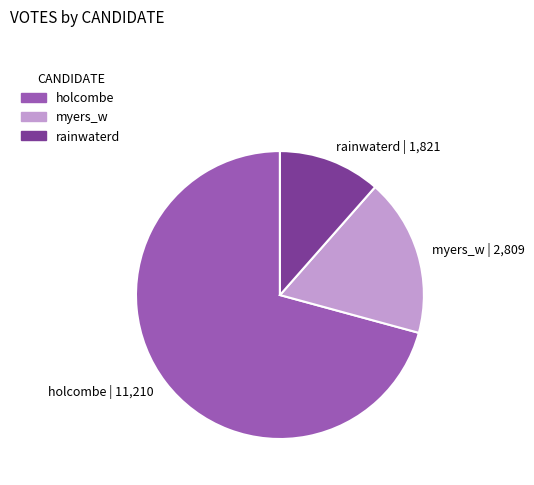

Is holcombe the majority of the pie?

Yes